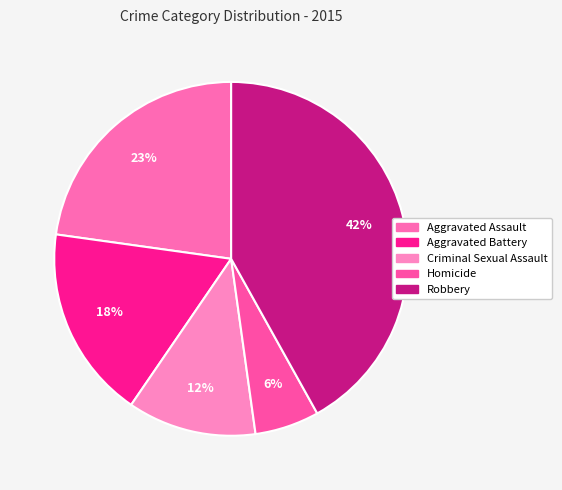

Which slice is the largest?

Robbery